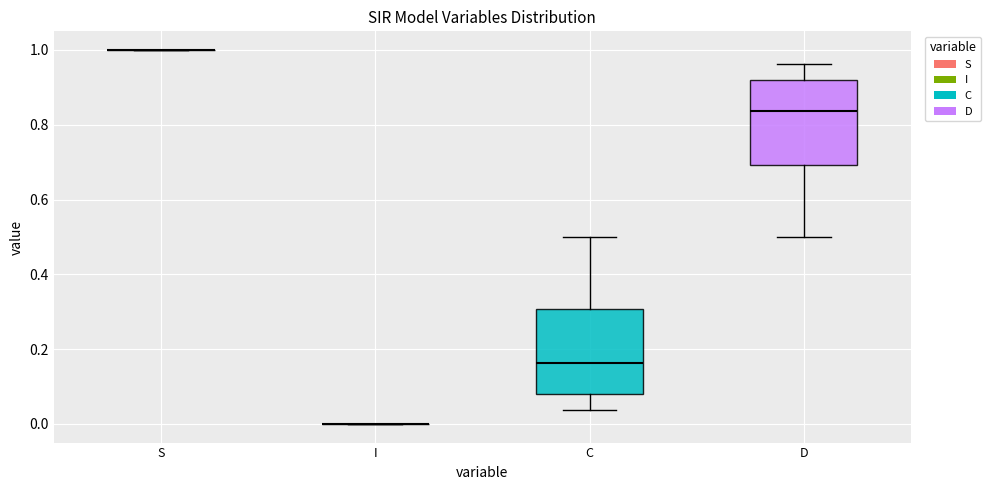

Reading left to right, read every box against the y-axis: the position of its median line, the range the box covers, and the ends of its whiskers. The values are not printed on the chart, so give them approximately, as read against the axis.

S: box collapsed to a line at 1.00, whiskers 1.00 to 1.00
I: box collapsed to a line at 0.00, whiskers 0.00 to 0.00
C: median 0.16, box 0.08 to 0.30, whiskers 0.04 to 0.50
D: median 0.84, box 0.70 to 0.92, whiskers 0.50 to 0.96